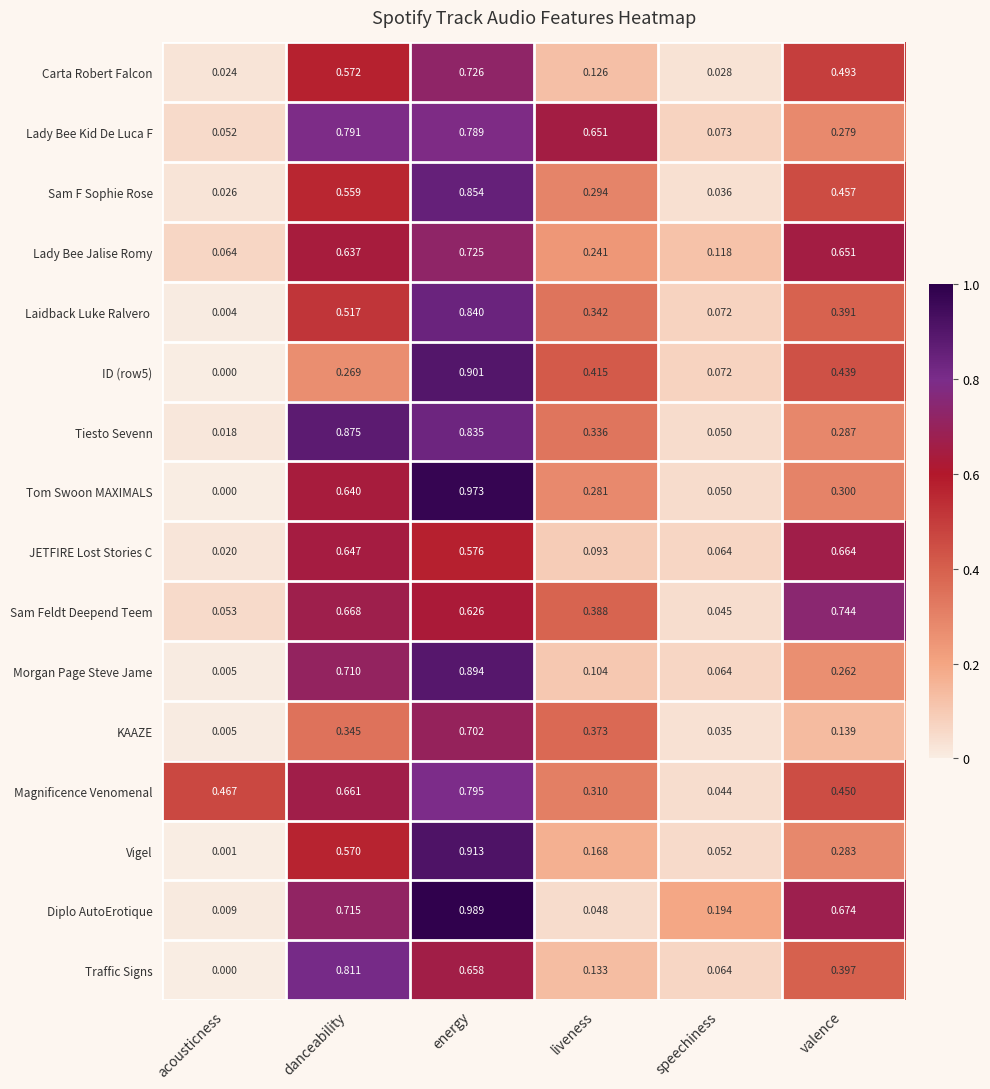

How many series are shown in this chart?

16